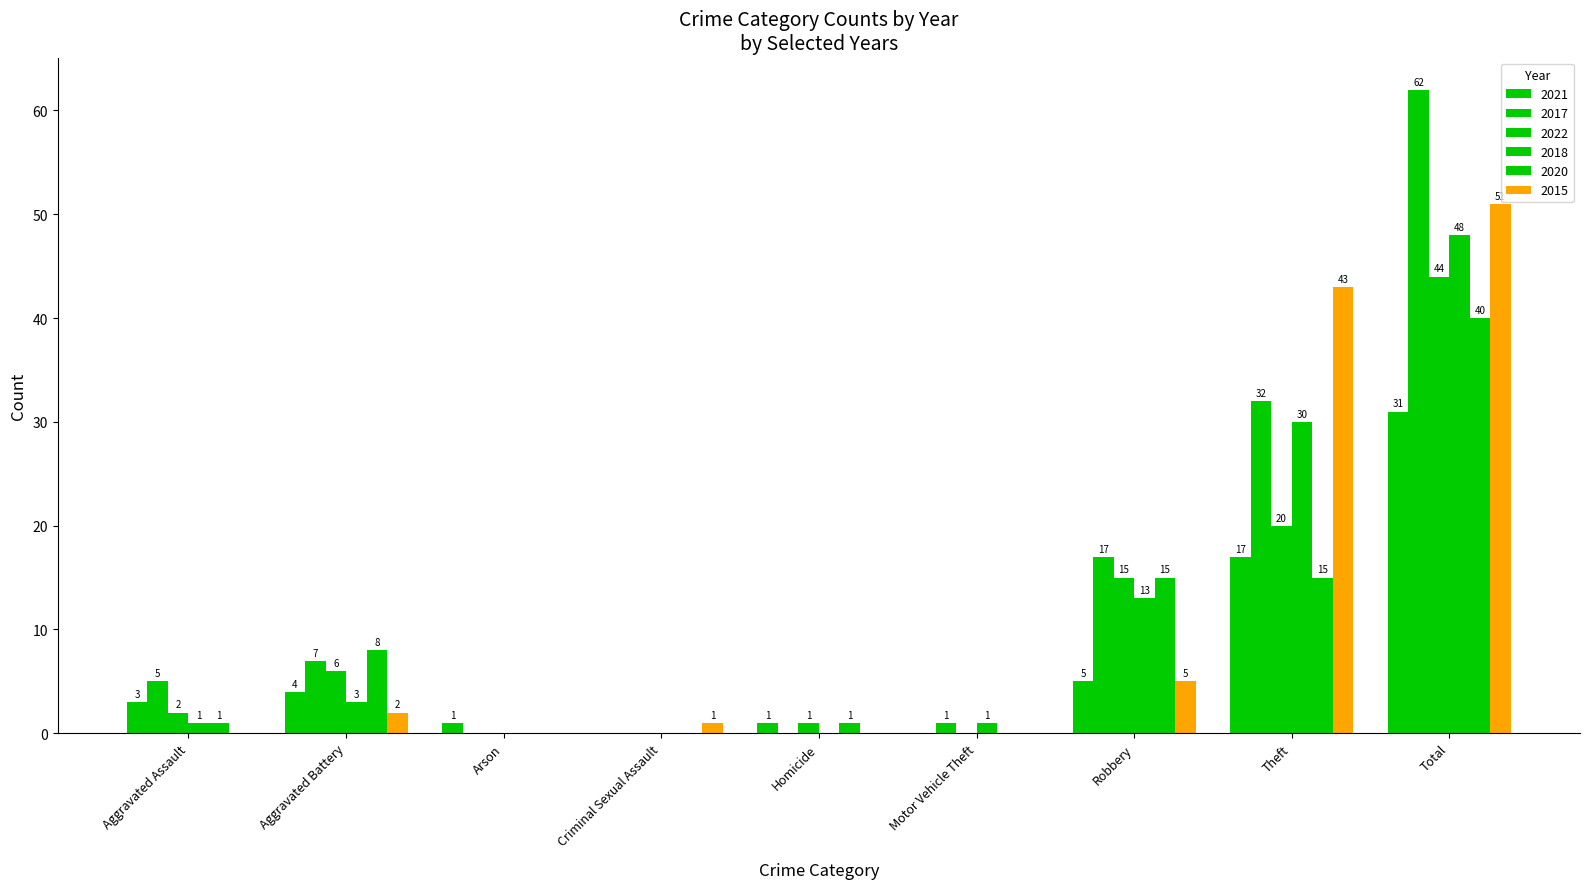

What is the sum of all 2021 values?

62